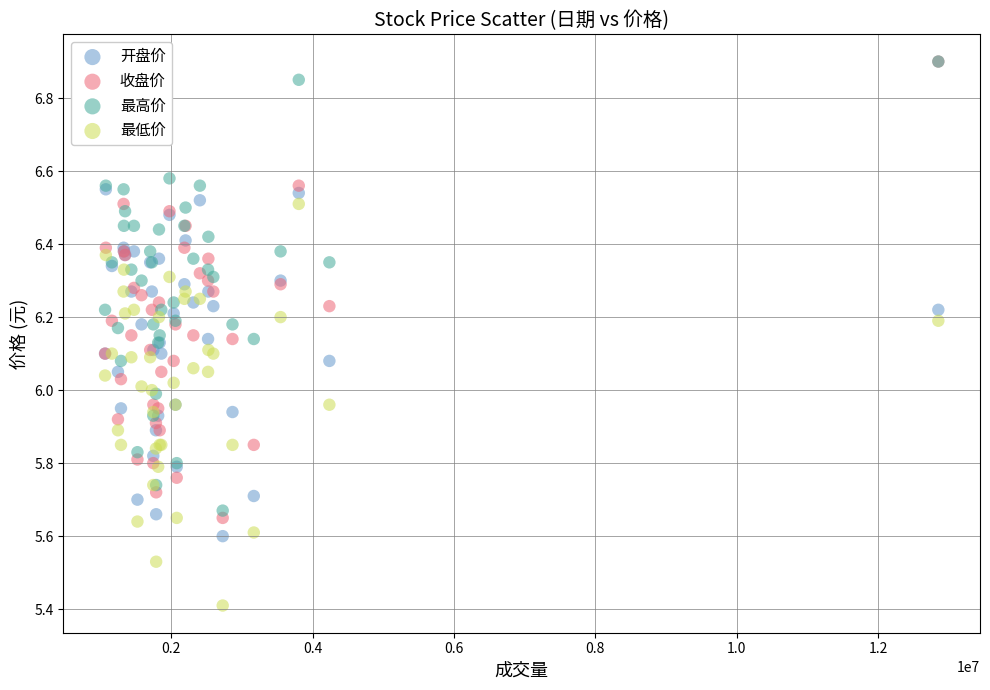

In the 最低价 series, what Y value is closest to 5?

5.4